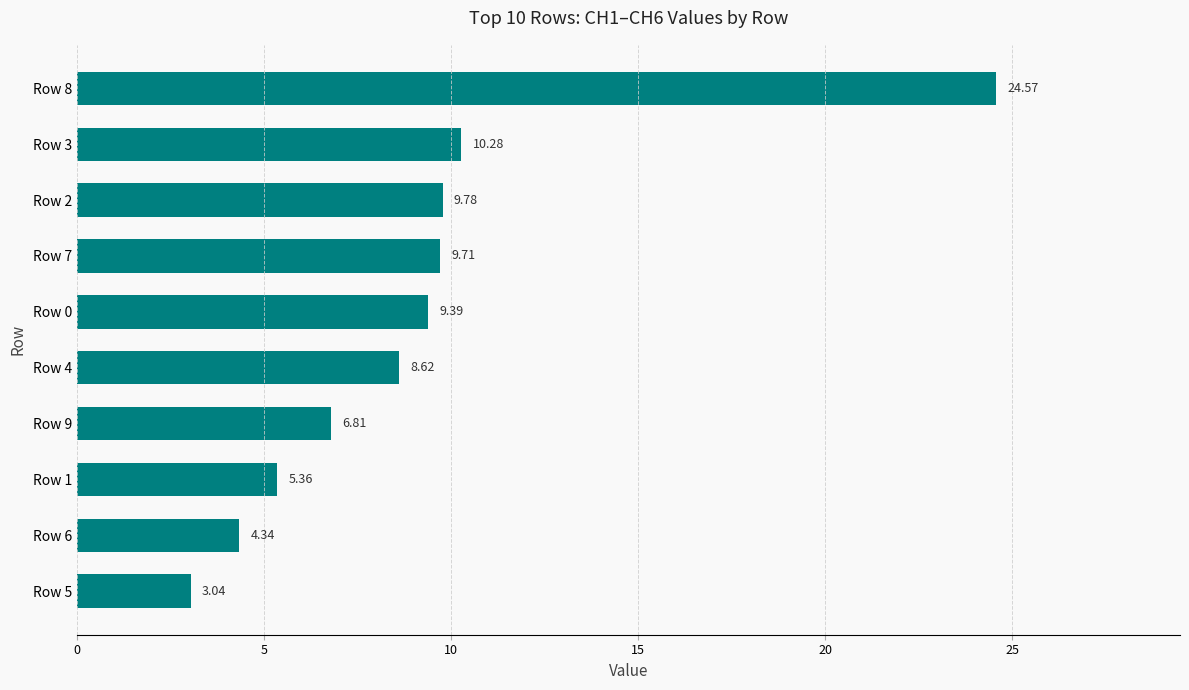

Count the number of data series in this chart.

1